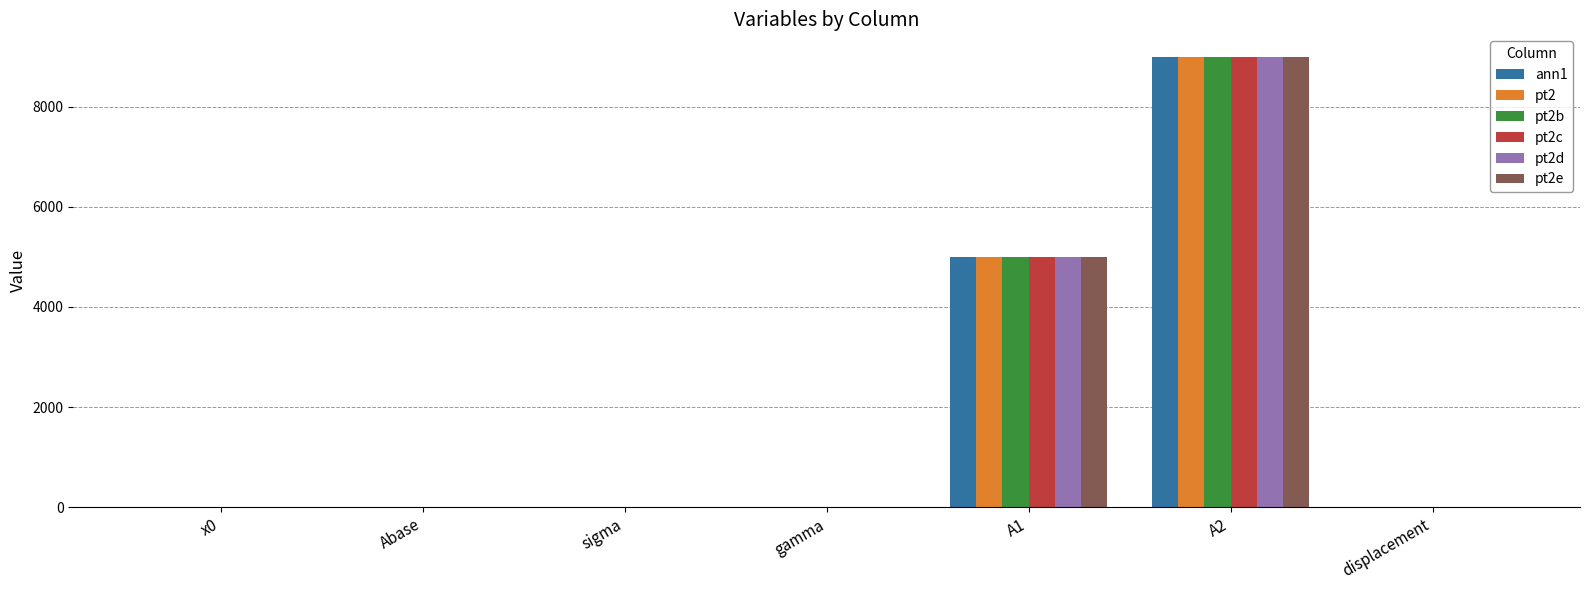

At which label does pt2 first exceed 1?

sigma